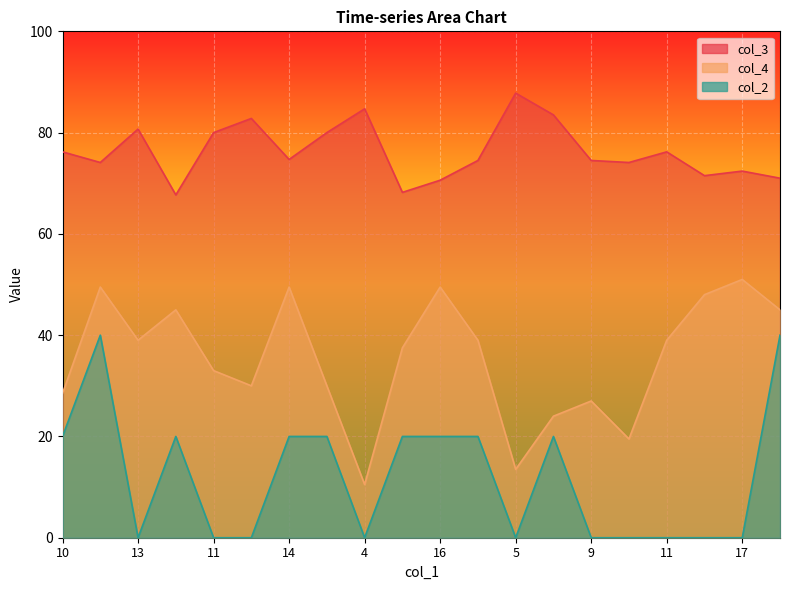

Reading left to right, list all the values displayed in this chart.

col_3: 76.2	74.1	80.7	67.7	80.0	82.8	74.7	80.0	84.7	68.2	70.6	74.5	87.8	83.5	74.5	74.1	76.2	71.5	72.4	71.0
col_4: 28.5	49.5	39.0	45.0	33.0	30.0	49.5	30.0	10.5	37.5	49.5	39.0	13.5	24.0	27.0	19.5	39.0	48.0	51.0	45.0
col_2: 20.0	40.0	0.0	20.0	0.0	0.0	20.0	20.0	0.0	20.0	20.0	20.0	0.0	20.0	0.0	0.0	0.0	0.0	0.0	40.0